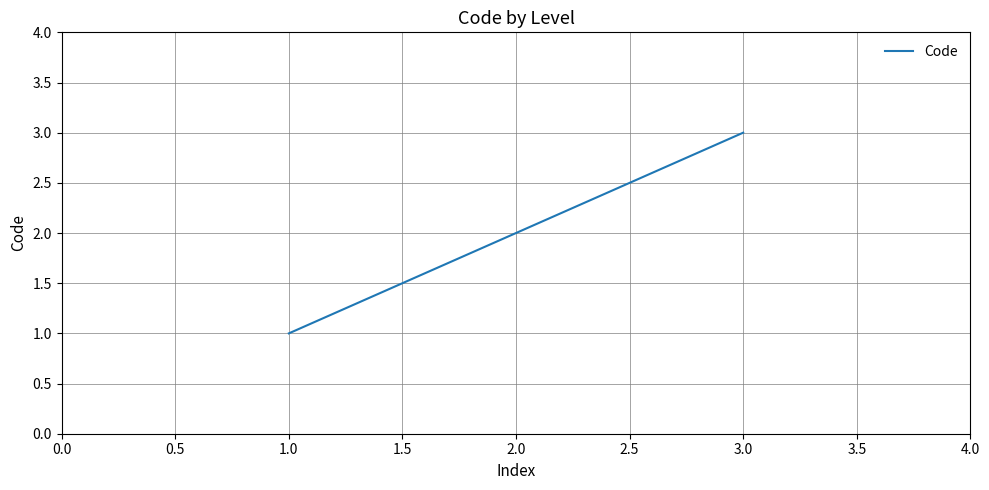

Between 3.0 and 1.0, which is larger?

3.0